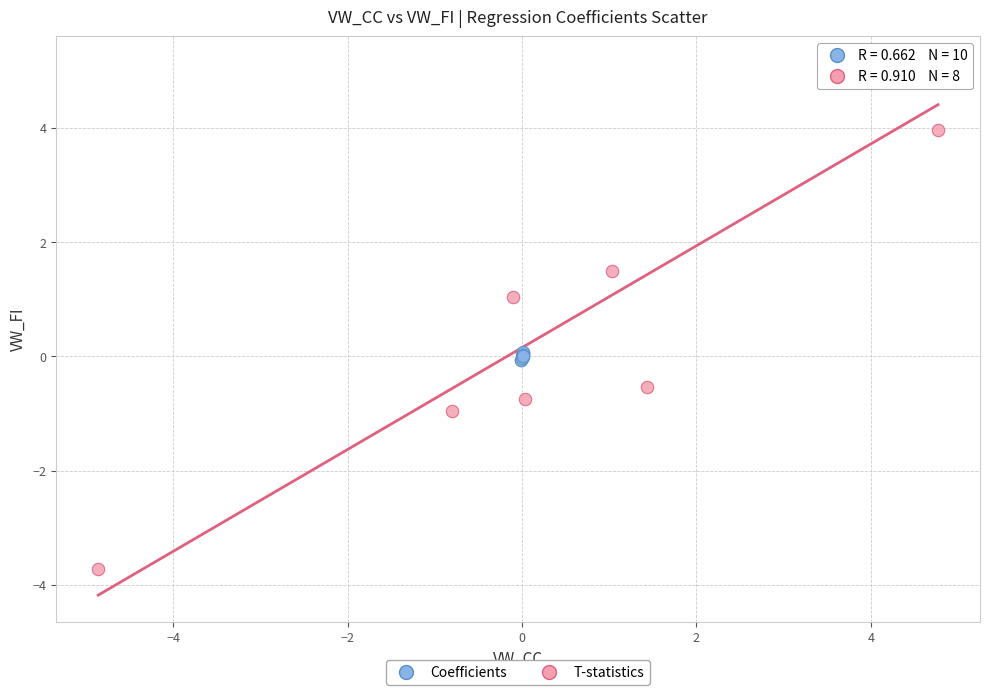

Which series has the widest spread of Y values?

T-statistics